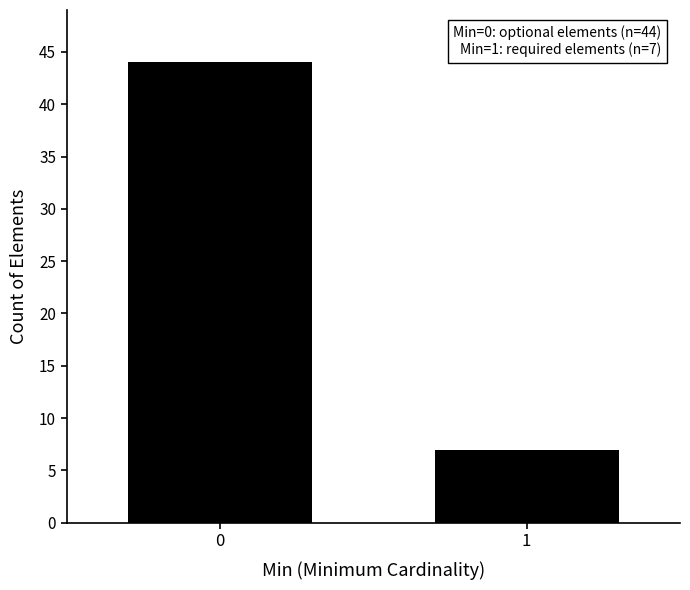

Reading left to right, what are all the values shown in this chart?

44	7